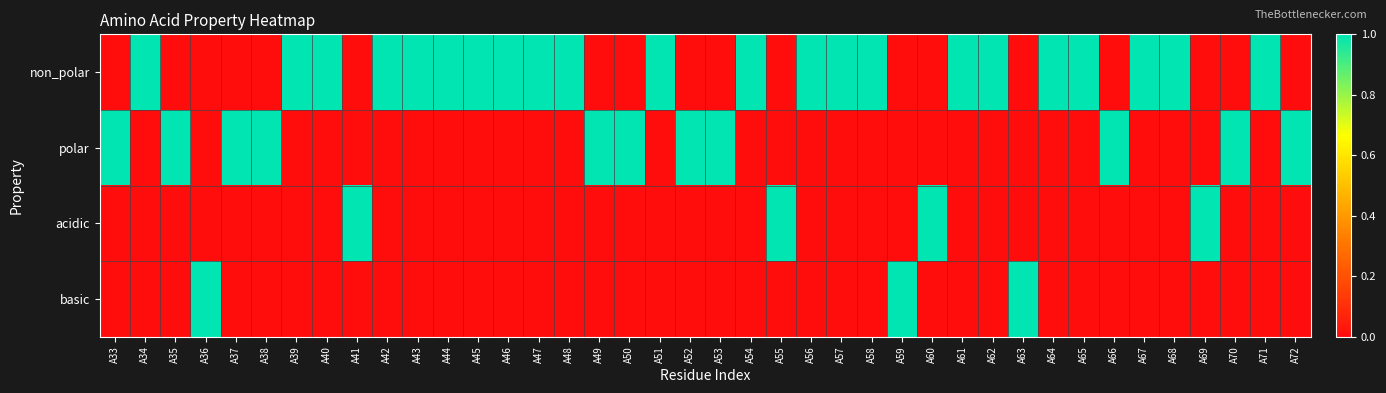

Rank the series by their maximum value, from lowest to highest.

non_polar, polar, acidic, basic